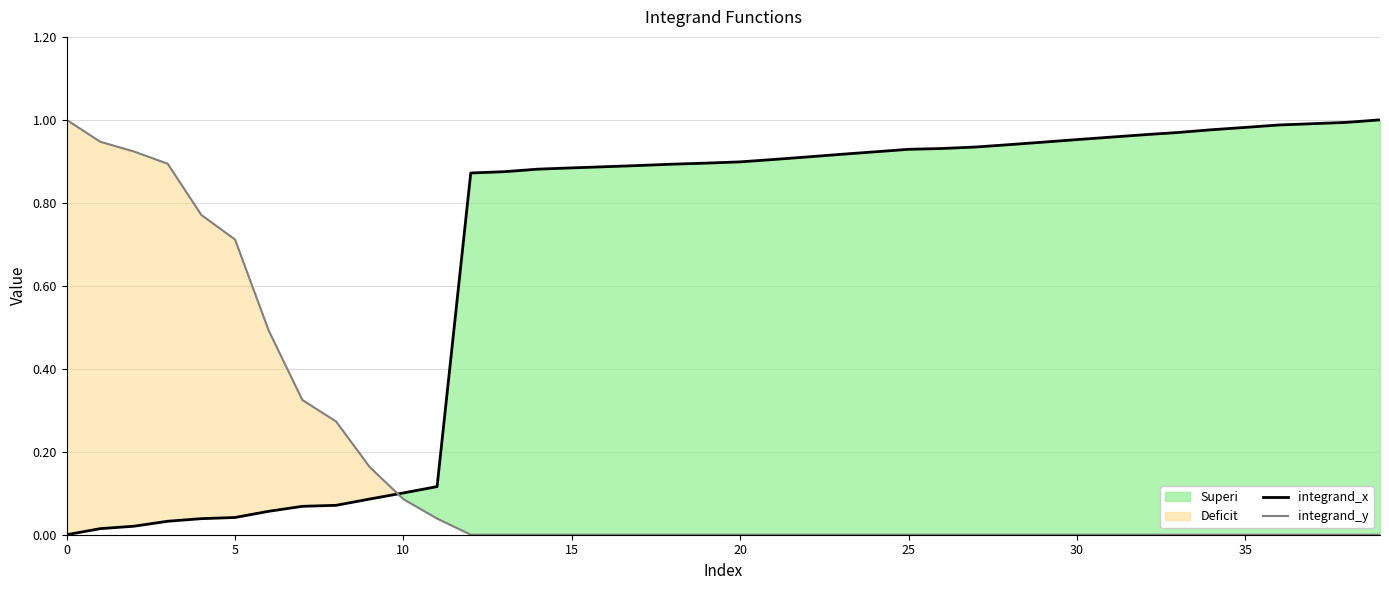

Reading right to left, what are all the values shown in this chart?

integrand_x: 1.0	1.0	1.0	1.0	1.0	1.0	1.0	1.0	1.0	1.0	0.9	0.9	0.9	0.9	0.9	0.9	0.9	0.9	0.9	0.9	0.9	0.9	0.9	0.9	0.9	0.9	0.9	0.9	0.1	0.1	0.1	0.1	0.1	0.1	0.0	0.0	0.0	0.0	0.0	0.0
integrand_y: 0.0	0.0	0.0	0.0	0.0	0.0	0.0	0.0	0.0	0.0	0.0	0.0	0.0	0.0	0.0	0.0	0.0	0.0	0.0	0.0	0.0	0.0	0.0	0.0	0.0	0.0	0.0	0.0	0.0	0.1	0.2	0.3	0.3	0.5	0.7	0.8	0.9	0.9	0.9	1.0